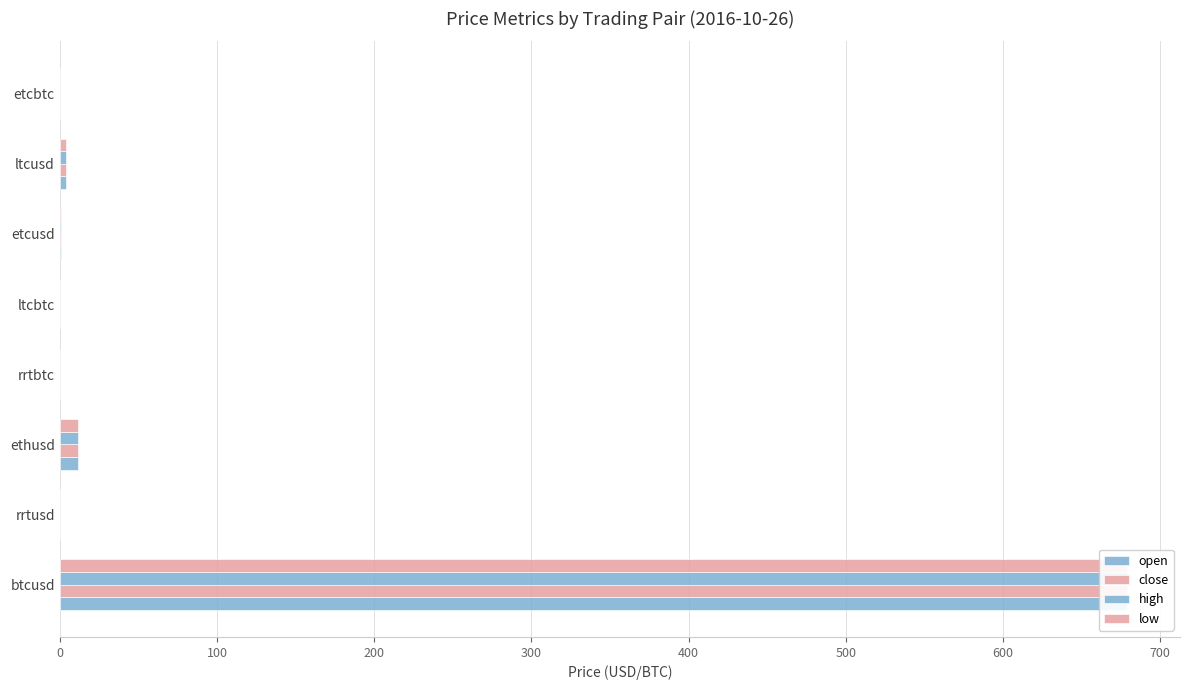

At how many categories does at least one series exceed 89?

1